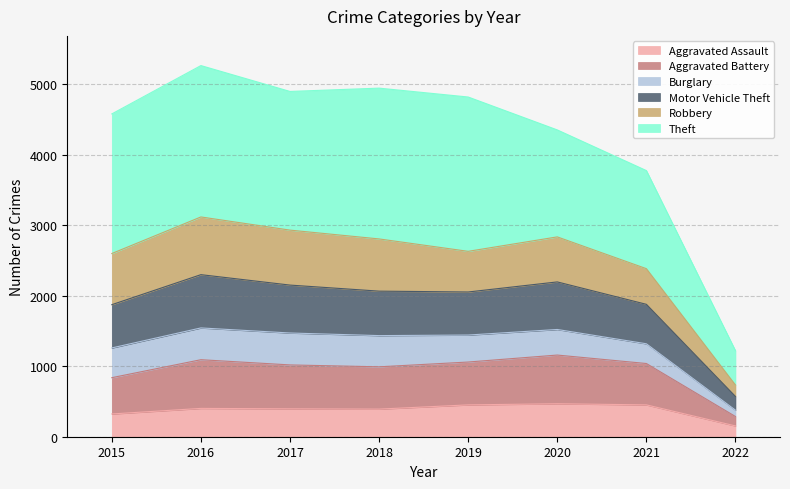

What is the highest value of the Aggravated Assault series?

468